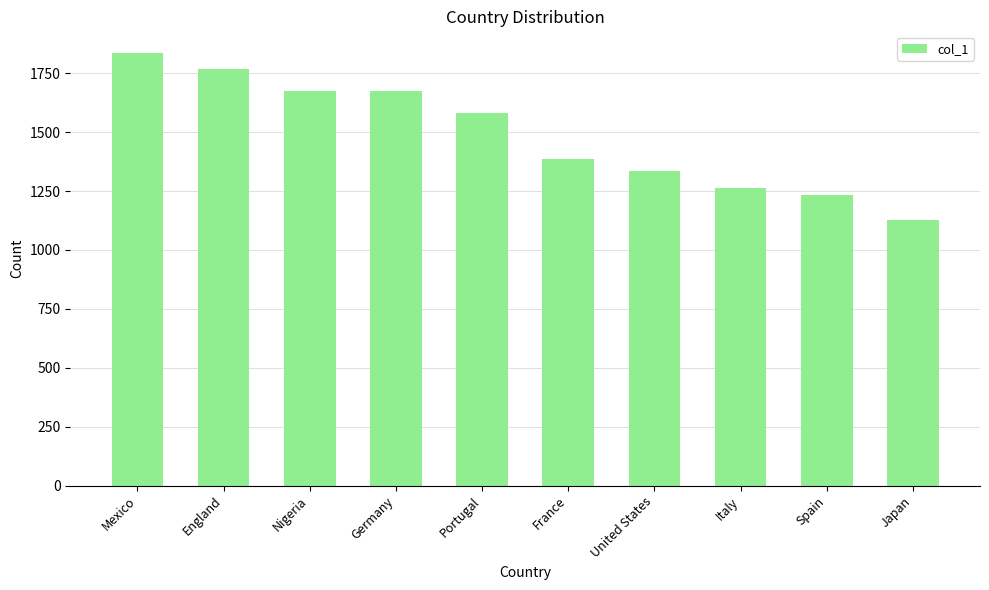

What is the label of the 10th bar from the right?

Mexico